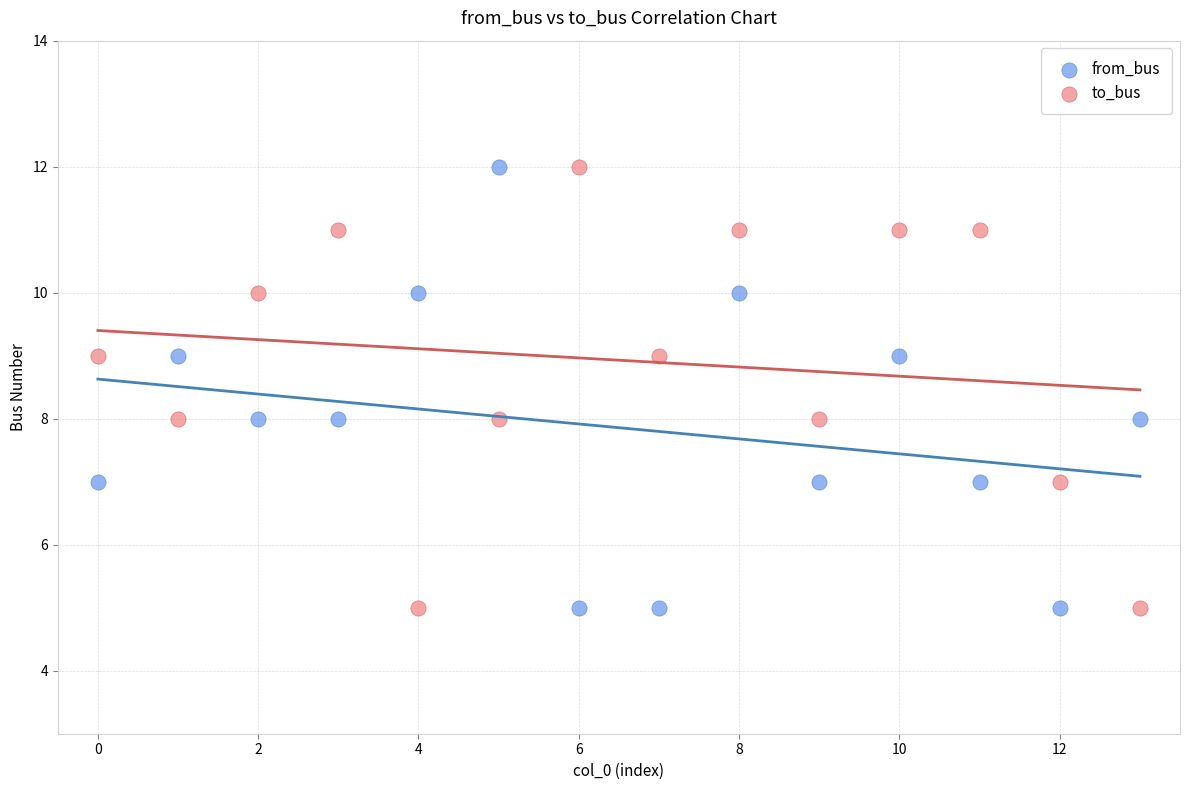

What are all the series names shown in the legend?

from_bus, to_bus